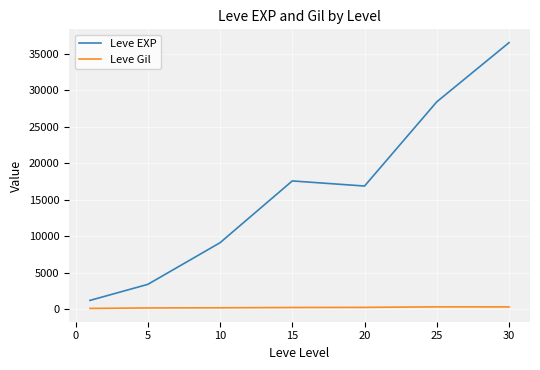

How many lines are shown in the chart?

2